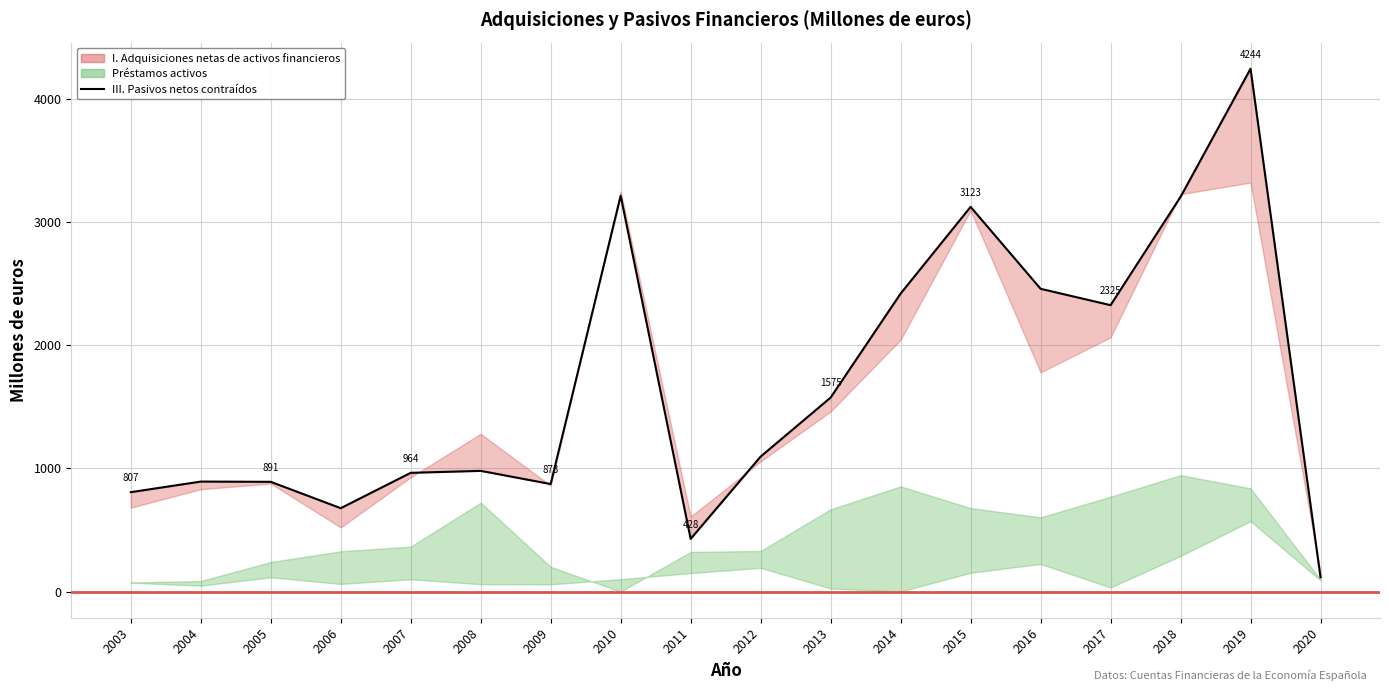

The chart shows a value of 3139 at 2017. True or false?

False